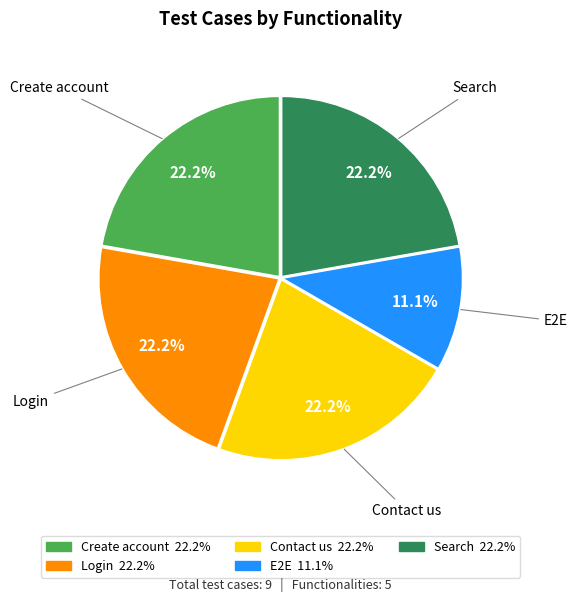

Is there a majority slice in this chart?

No